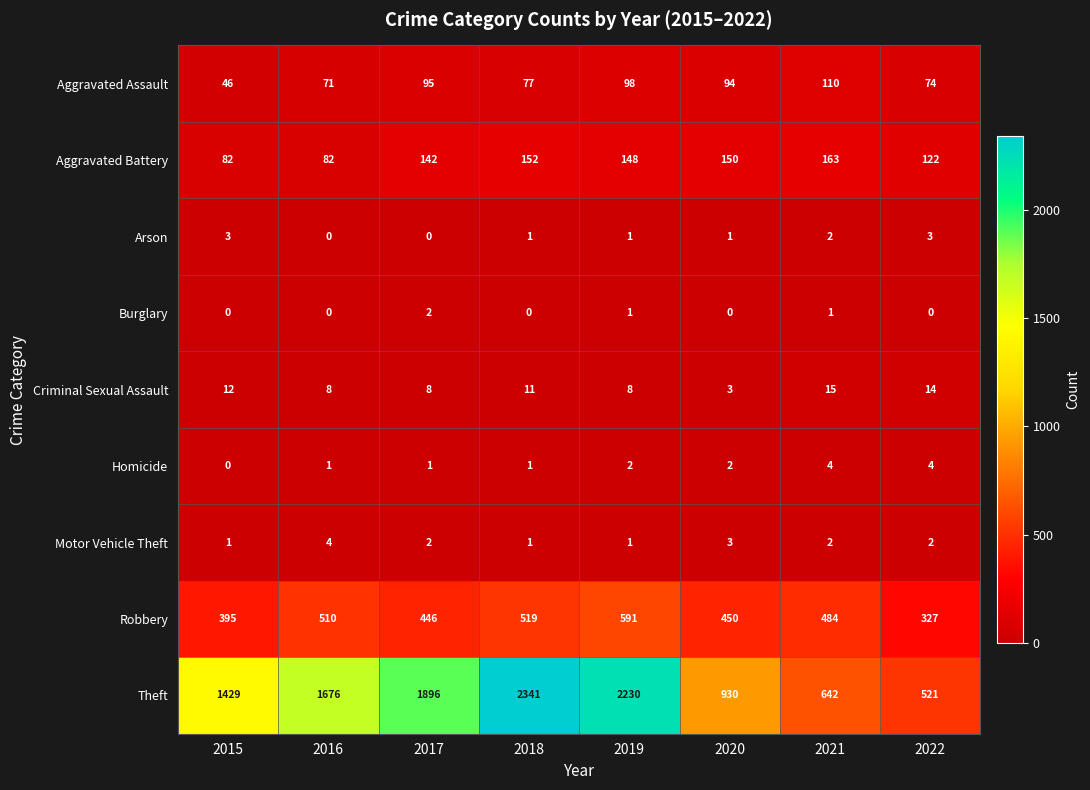

Which category has the highest value in the Criminal Sexual Assault series?

2021